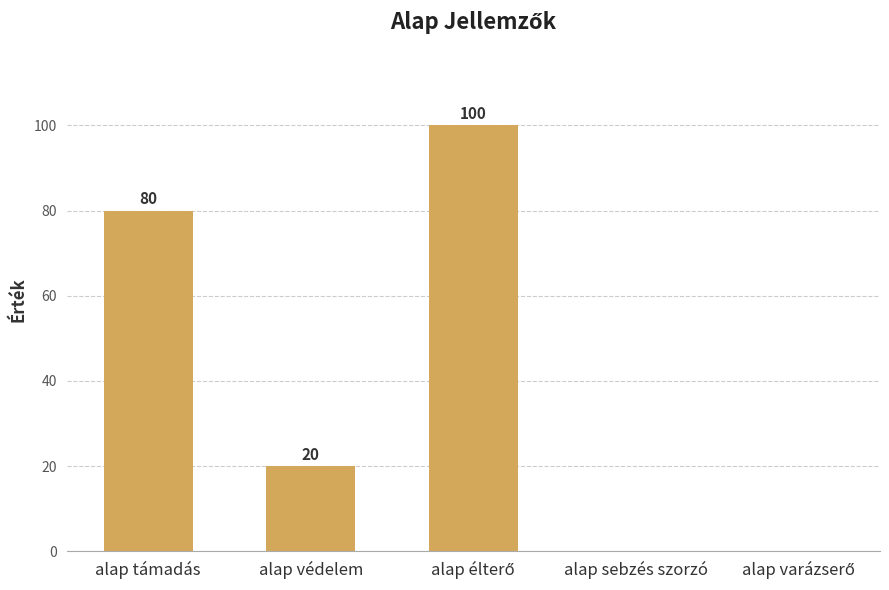

Where does the data first go above 20?

alap támadás